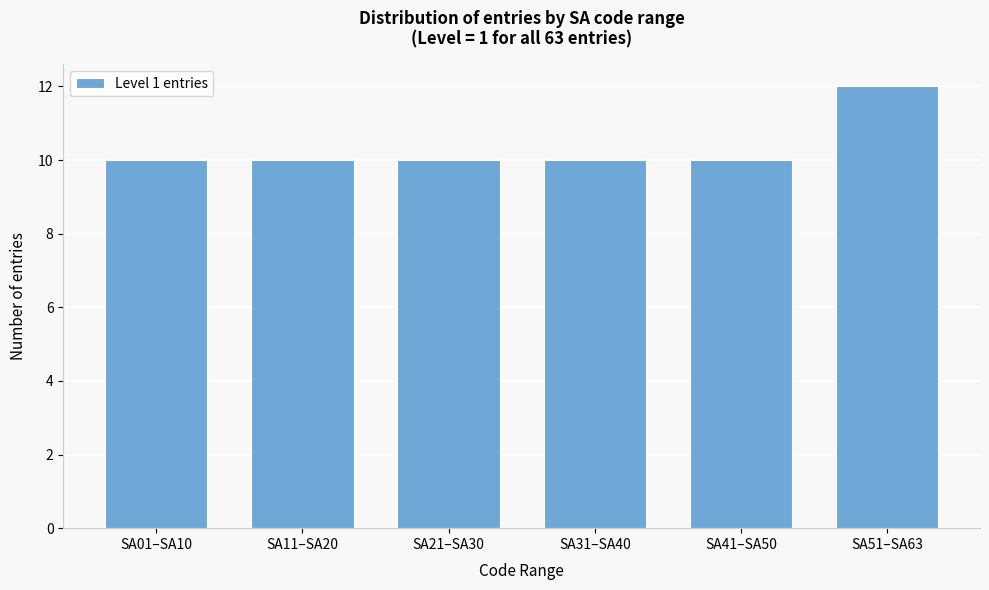

Reading right to left, transcribe all the data shown in this chart.

SA51–SA63=12	SA41–SA50=10	SA31–SA40=10	SA21–SA30=10	SA11–SA20=10	SA01–SA10=10